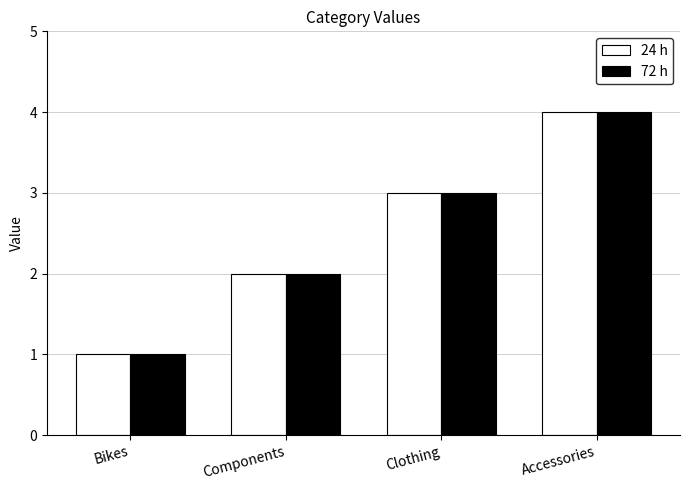

What position from the right is Accessories?

1